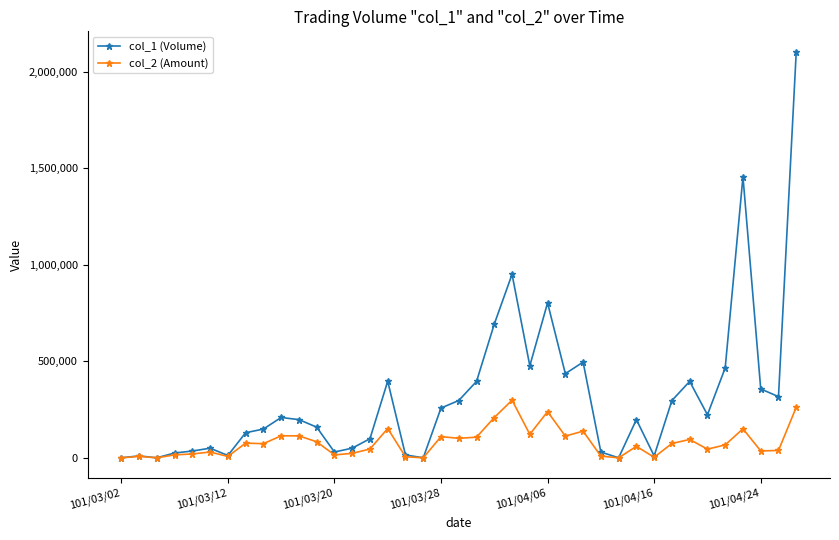

True or false: col_2 (Amount) has more than 2 points higher than both neighbors.

True